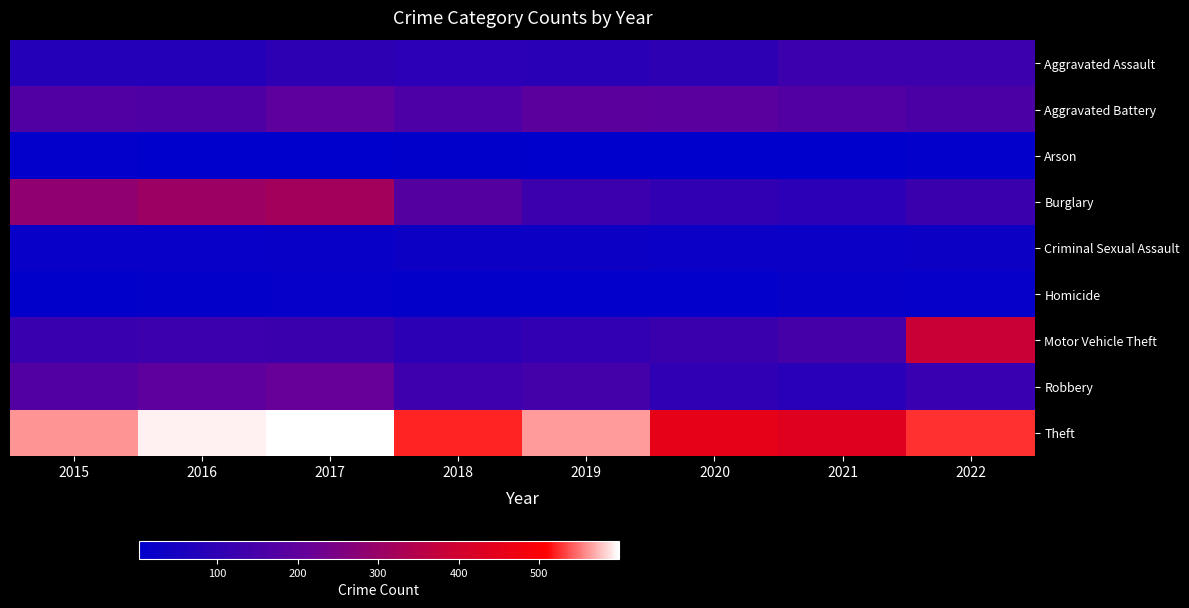

Rank the series at 2019 from lowest to highest value.

Arson, Homicide, Criminal Sexual Assault, Aggravated Assault, Motor Vehicle Theft, Burglary, Robbery, Aggravated Battery, Theft